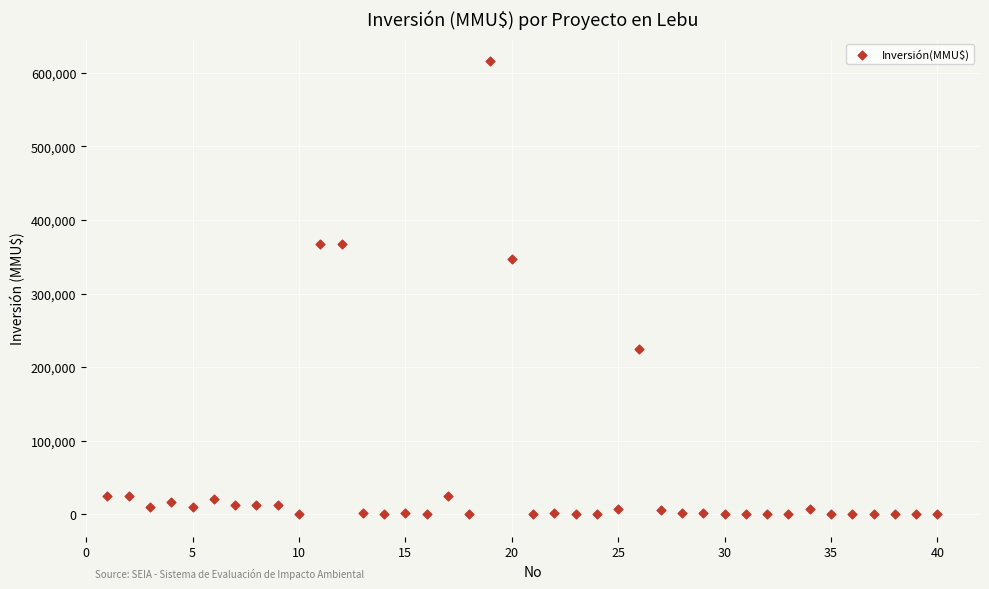

What is the range of Y values (max minus min)?

615999